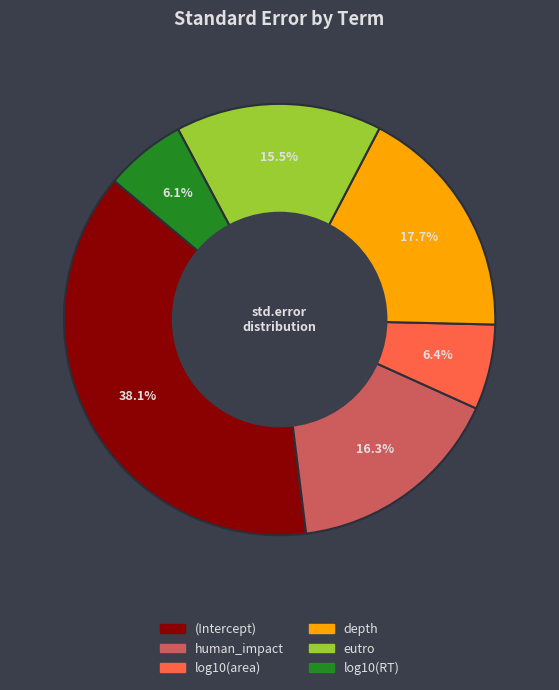

Is there a majority slice in this chart?

No